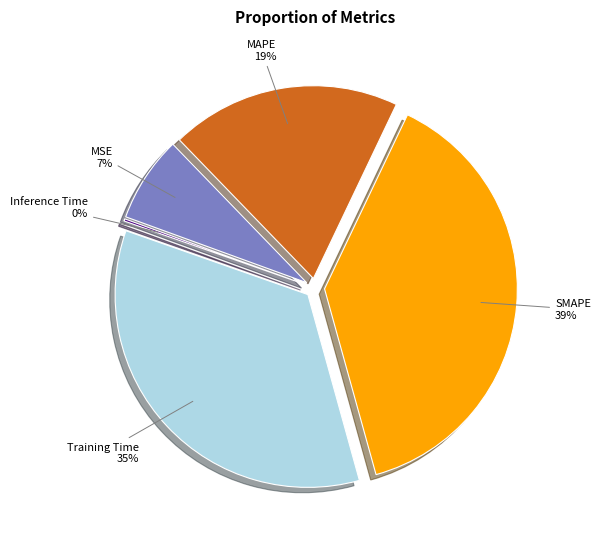

Does Training Time account for over 50% of the chart?

No